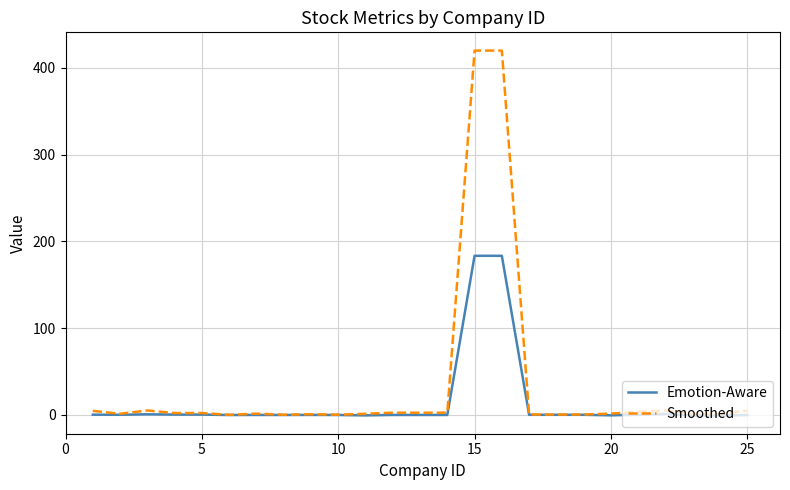

What is the maximum value for Smoothed?

420.0